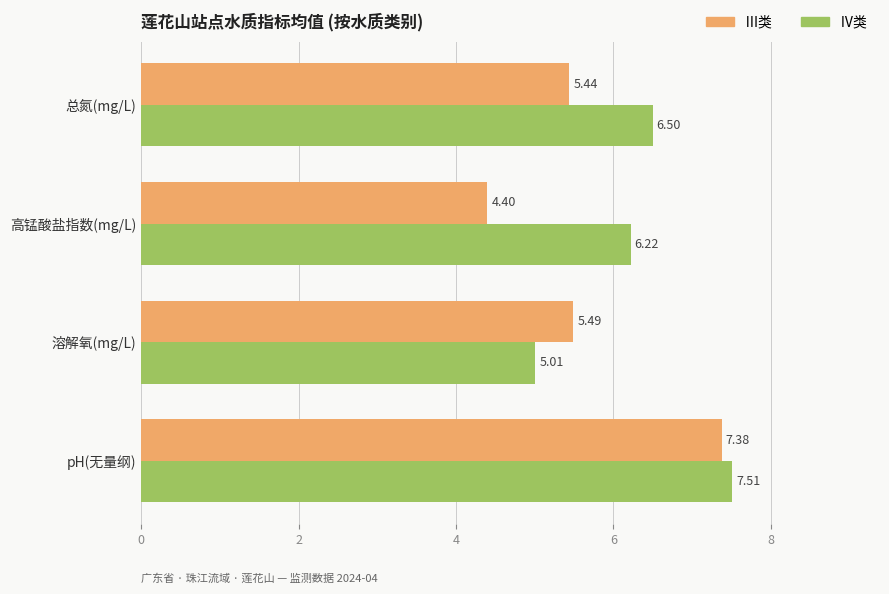

Which series has the largest total across all categories?

Ⅳ类